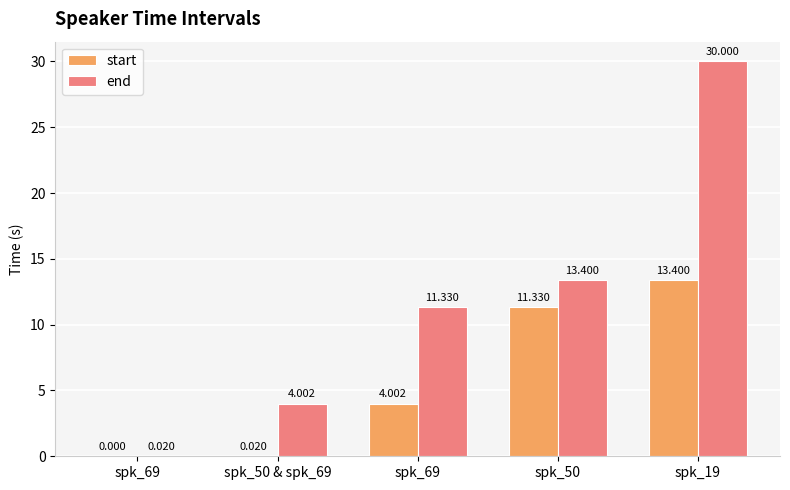

Is it true that start equals 11.3 at spk_50?

True